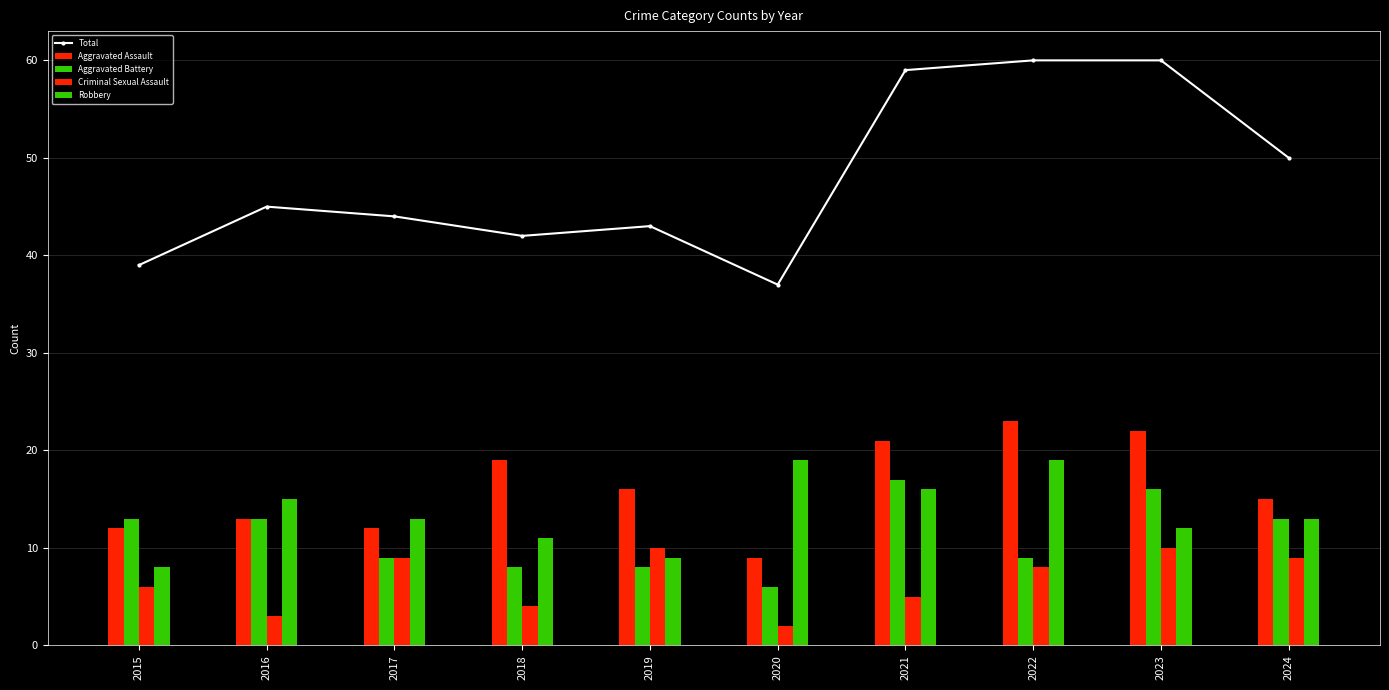

What is the total value across all series at 2018?

84